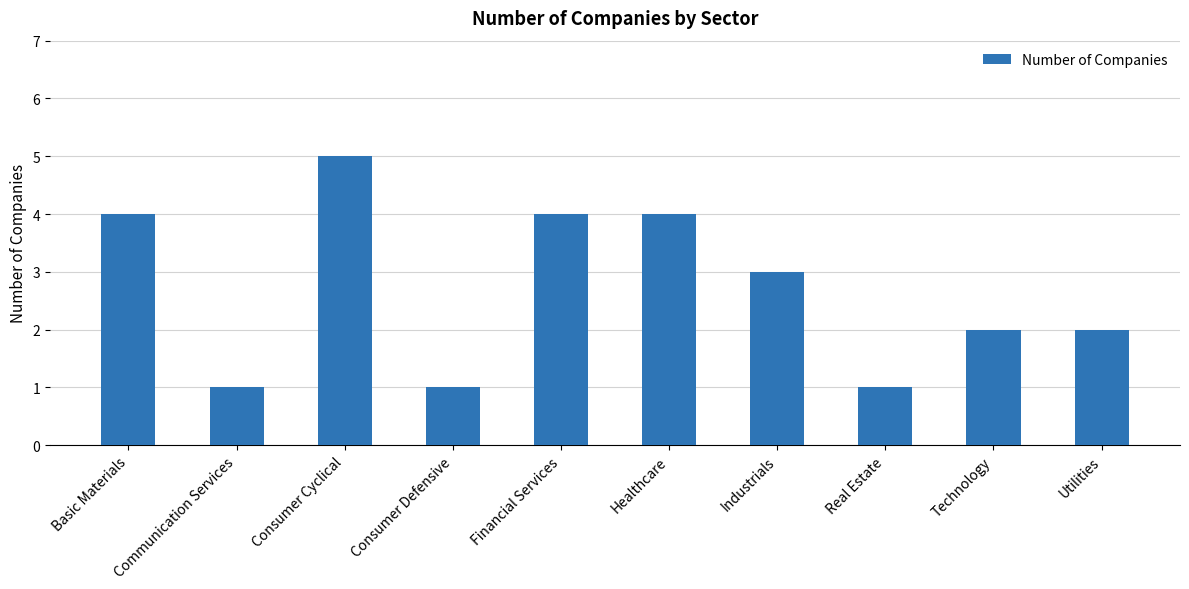

Read the value at Healthcare.

4